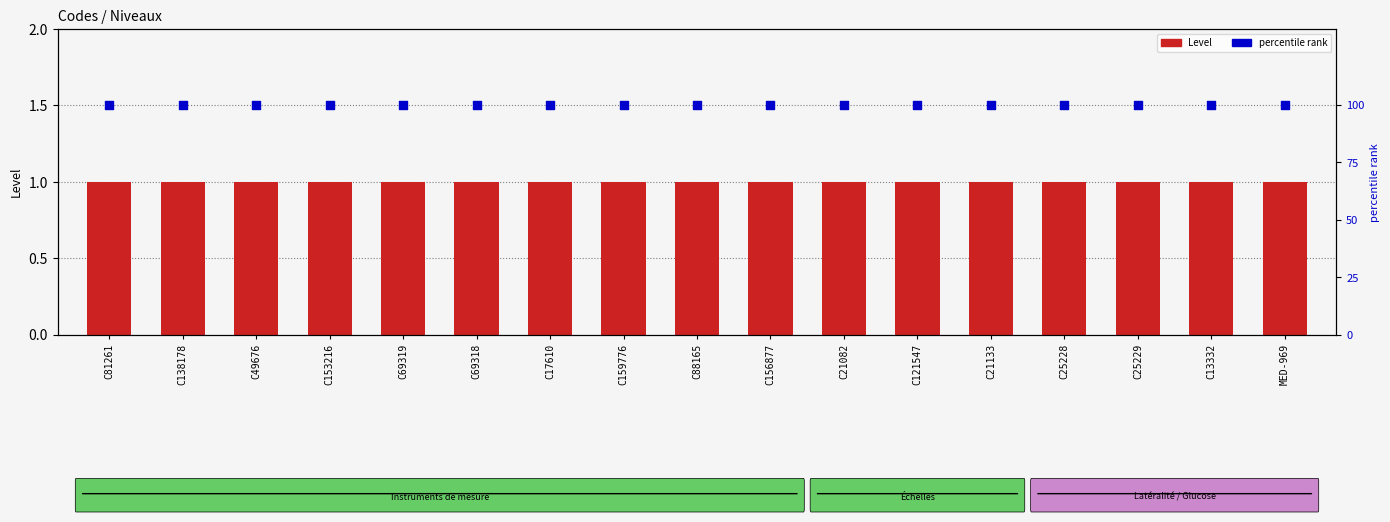

What are all the series names shown in the legend?

Level, Percentile rank